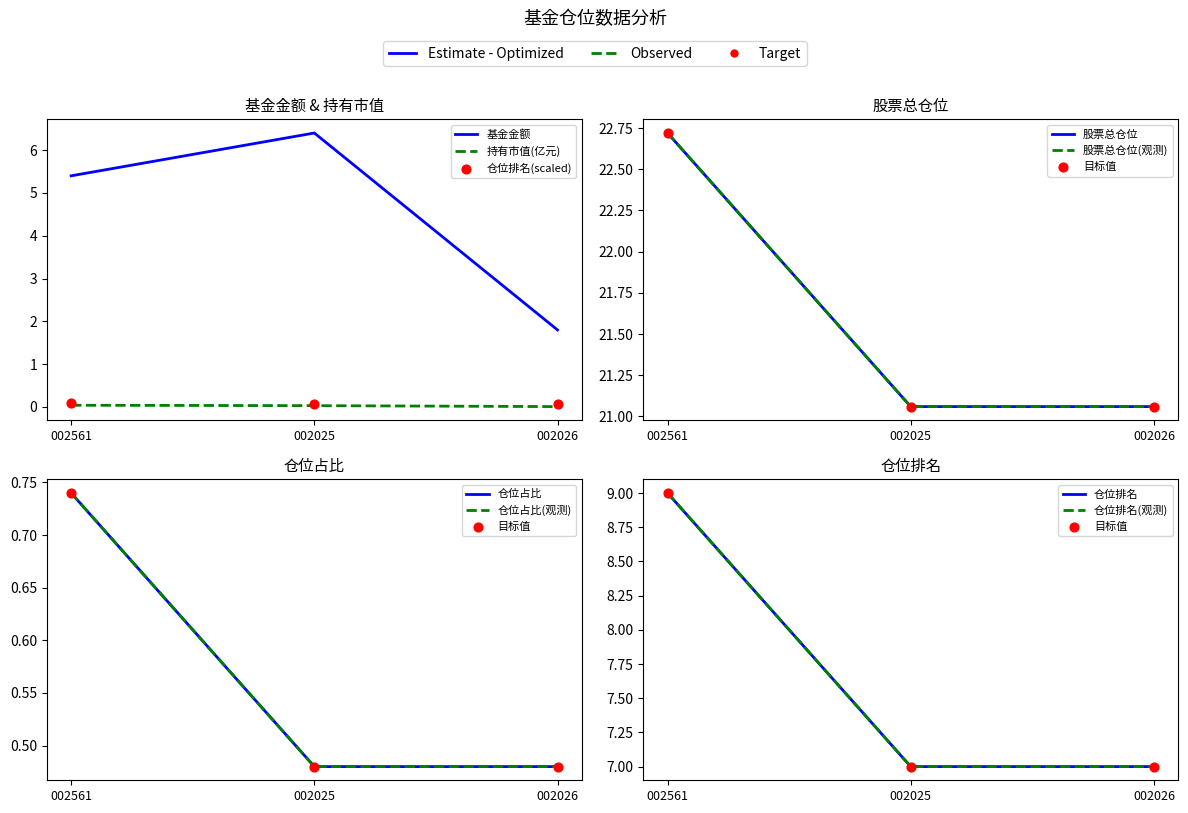

What are all the series names shown in the legend?

基金金额, 持有市值(亿元), 股票总仓位, 仓位占比, 仓位排名